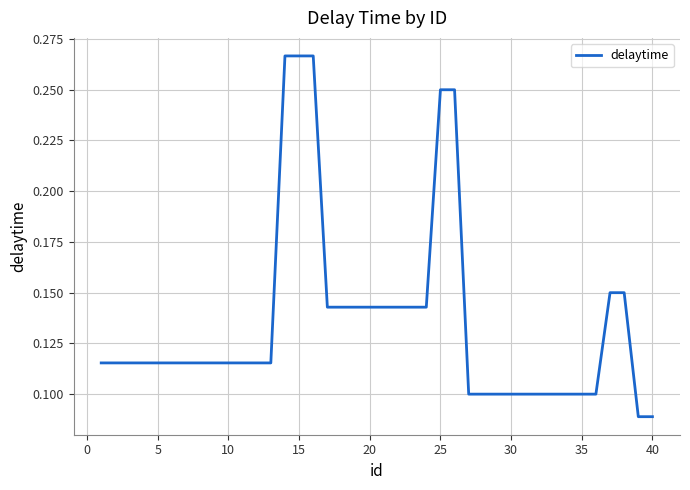

The chart shows a value of 0.0 at 30. True or false?

False